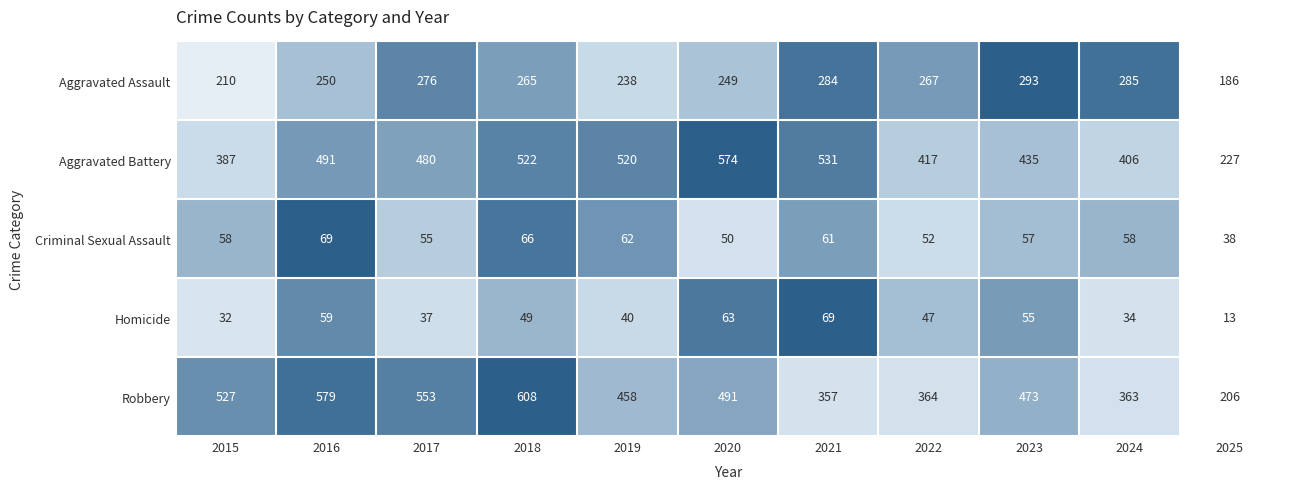

Which series changed the most between 2015 and 2018?

Aggravated Battery